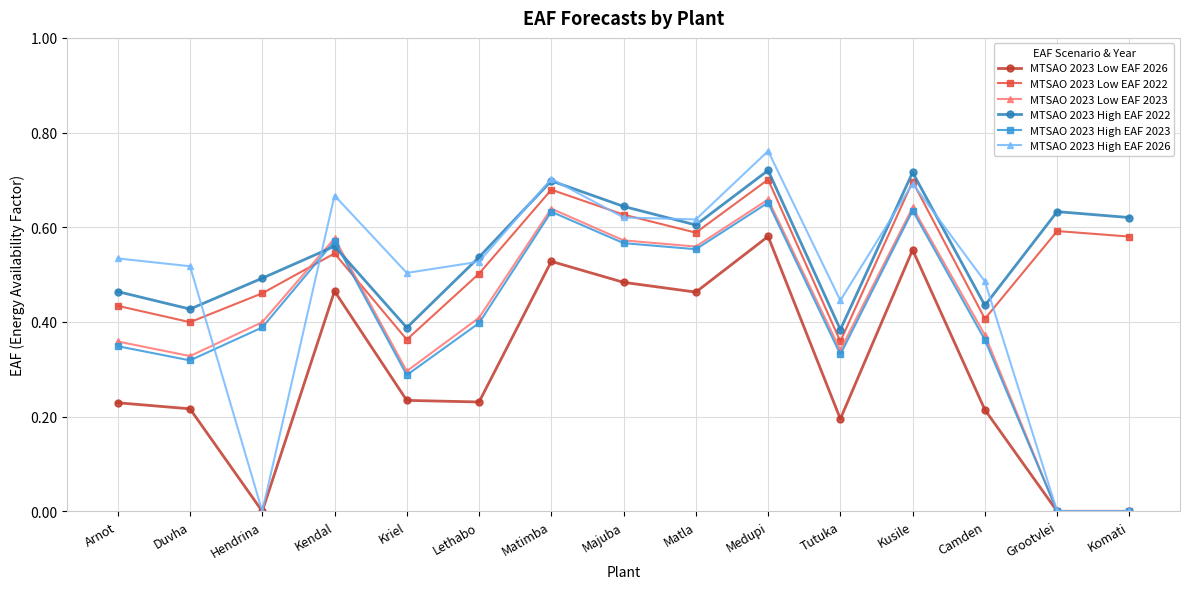

What are all the series names shown in the legend?

MTSAO 2023 Low EAF 2026, MTSAO 2023 Low EAF 2022, MTSAO 2023 Low EAF 2023, MTSAO 2023 High EAF 2022, MTSAO 2023 High EAF 2023, MTSAO 2023 High EAF 2026